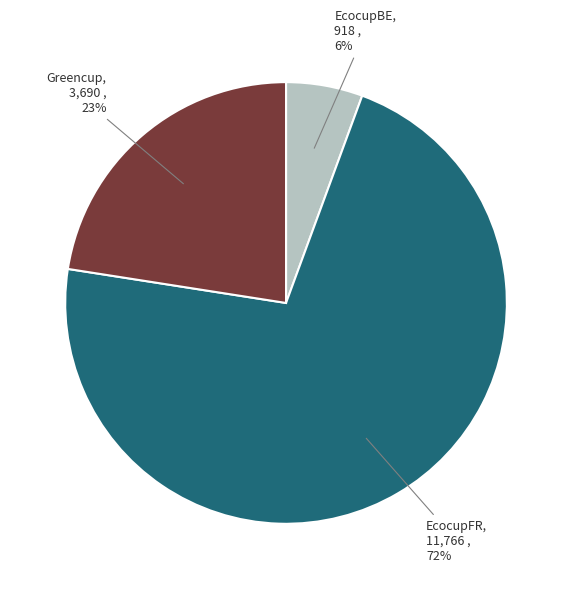

What is the largest slice in the pie chart?

EcocupFR